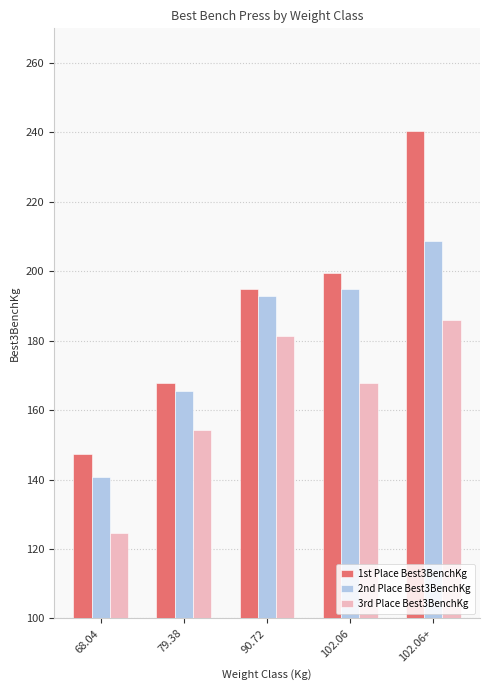

What position from the right is 90.72?

3